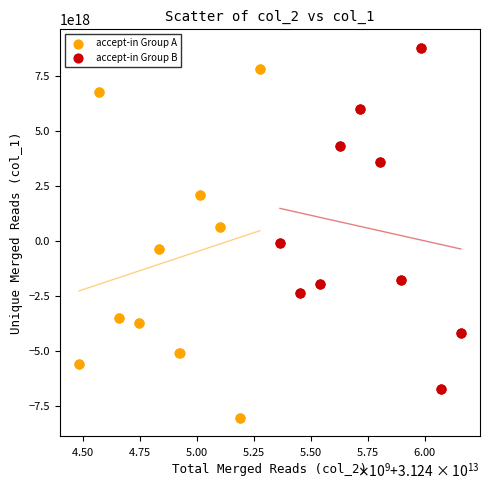

Which series reaches the maximum Y coordinate?

accept-in Group B